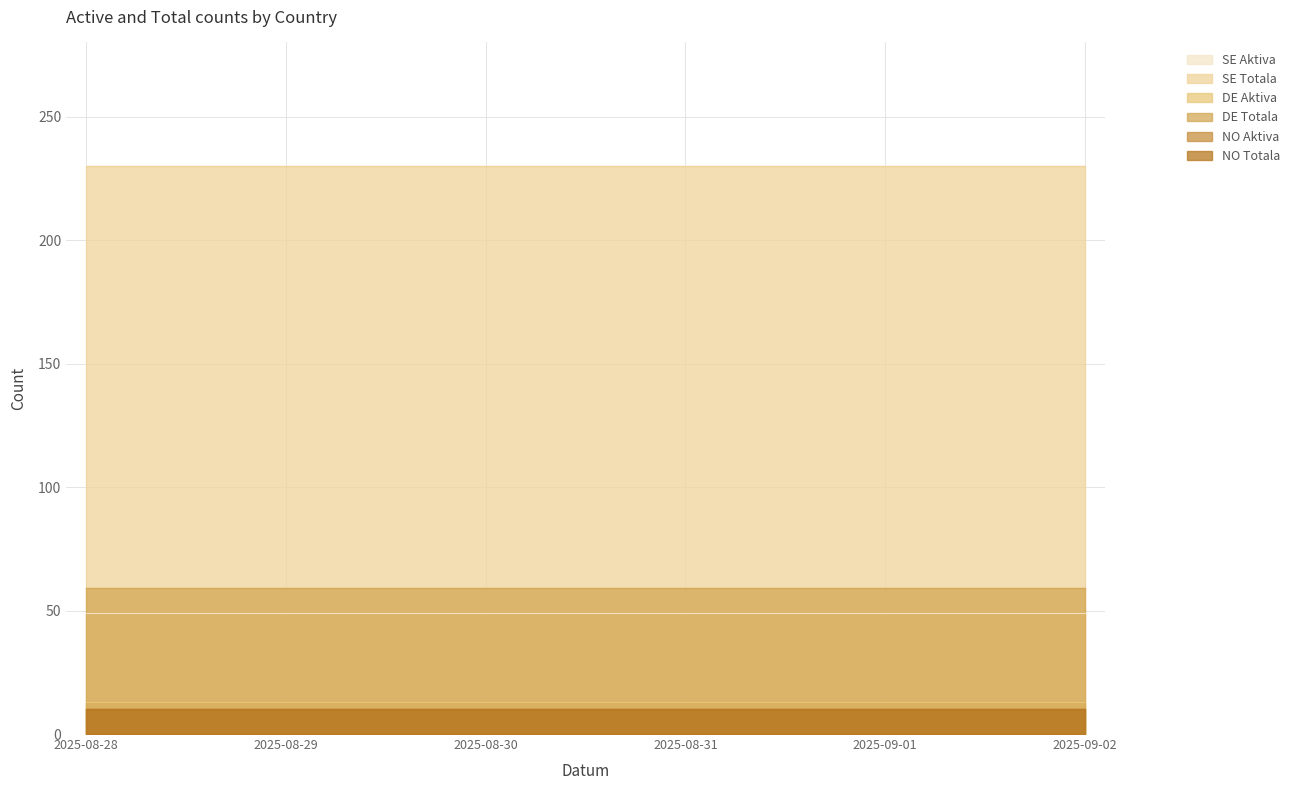

At 2025-08-31, list the series in order from largest to smallest.

SE Totala, DE Totala, SE Aktiva, DE Aktiva, NO Aktiva, NO Totala